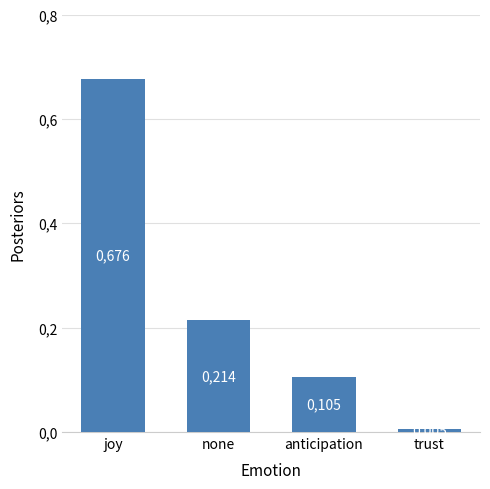

List the labels in order of value, smallest first.

trust, anticipation, none, joy